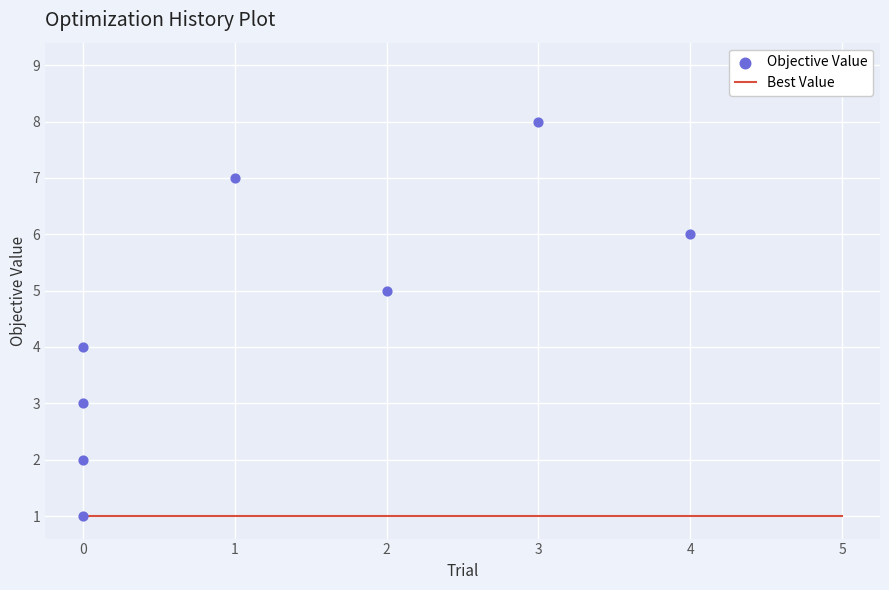

Is the value of Objective Value at 0 greater than the value of Best Value at 0?

No